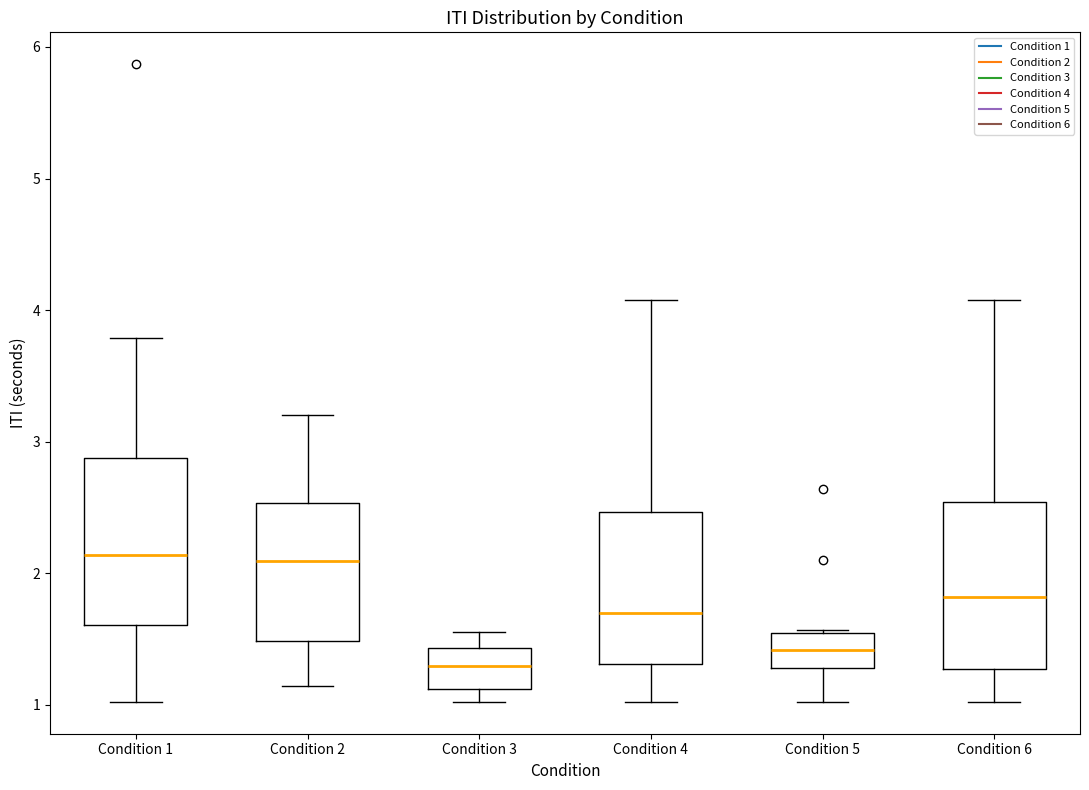

Reading left to right, transcribe this box plot: for each box, give where its median line is, the range the box spans, and where its two whiskers end, as read against the y-axis. The values are not printed on the chart, so give them approximately, as read against the axis.

Condition 1: median 2.1, box 1.6 to 2.9, whiskers 1.0 to 3.8
Condition 2: median 2.1, box 1.5 to 2.5, whiskers 1.1 to 3.2
Condition 3: median 1.3, box 1.1 to 1.4, whiskers 1.0 to 1.6
Condition 4: median 1.7, box 1.3 to 2.5, whiskers 1.0 to 4.1
Condition 5: median 1.4, box 1.3 to 1.6, whiskers 1.0 to 1.6
Condition 6: median 1.8, box 1.3 to 2.5, whiskers 1.0 to 4.1